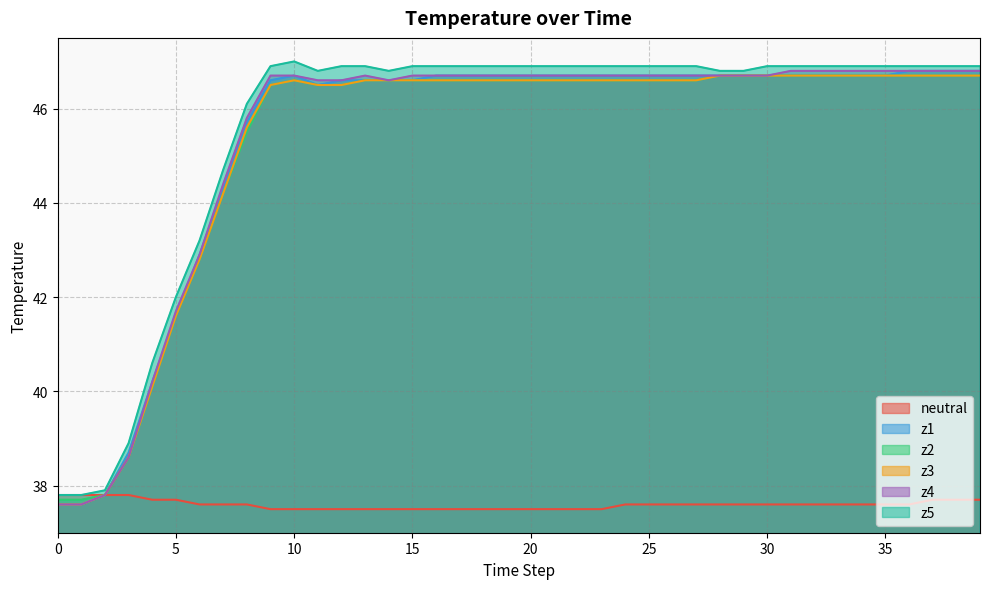

What is the average value of the z4 series?

45.4